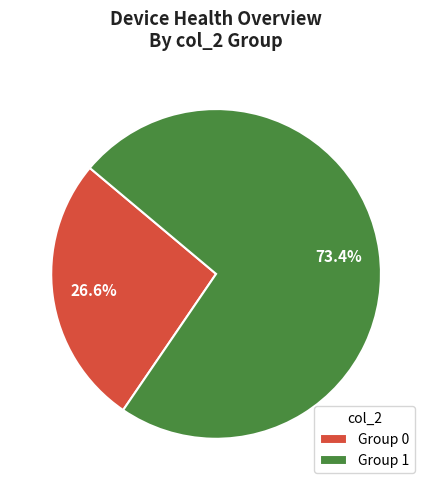

To the nearest percent, what is the average slice percentage?

50%